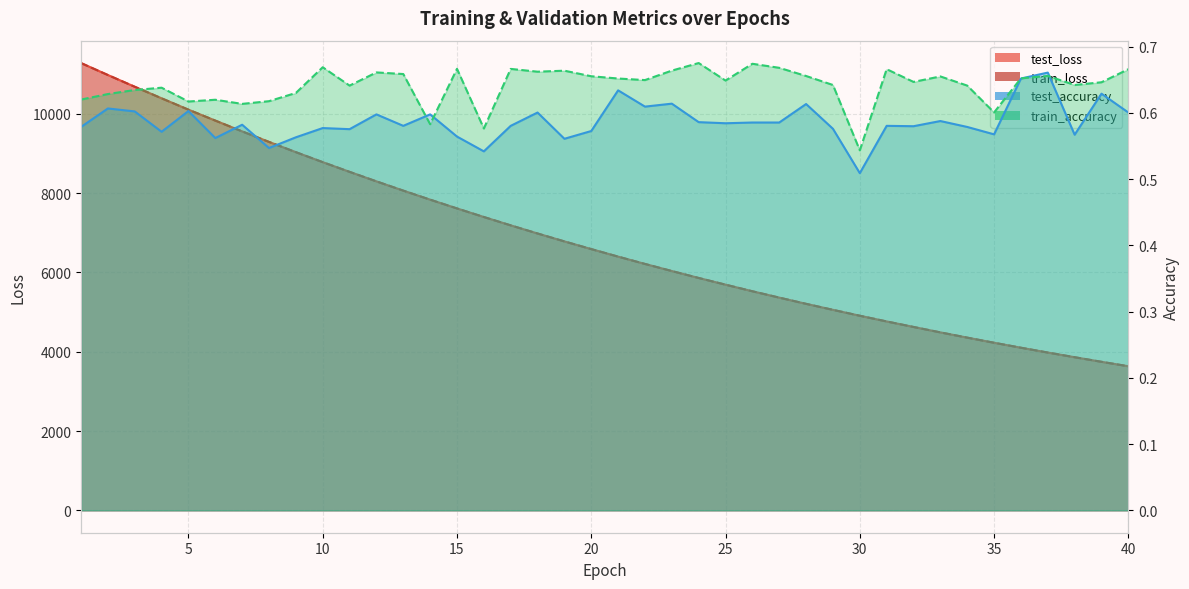

What are all the series names shown in the legend?

test_loss, train_loss, test_accuracy, train_accuracy